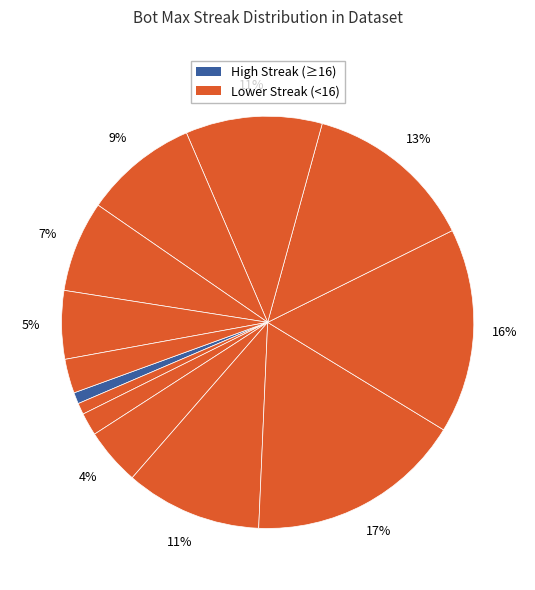

How many segments does this pie chart have?

13